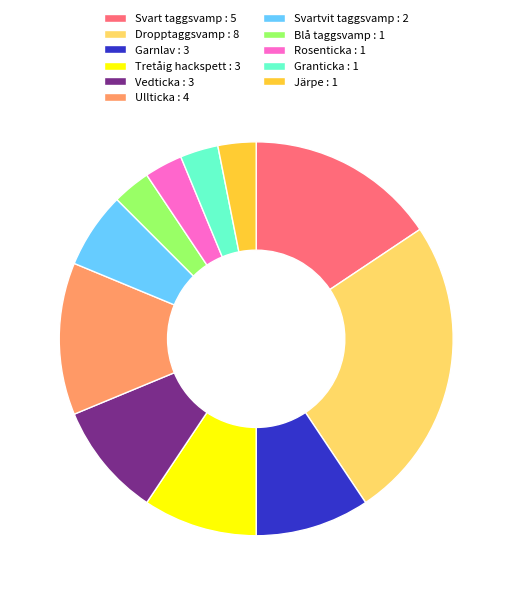

True or false: Tretåig hackspett : 3 accounts for 1% of the total.

False